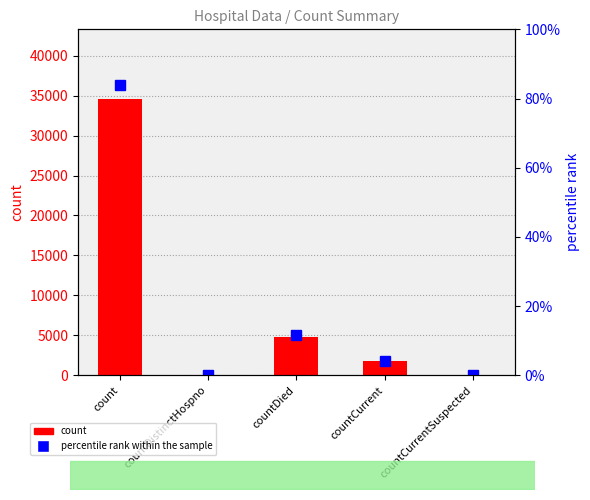

Does the chart contain any negative values?

No